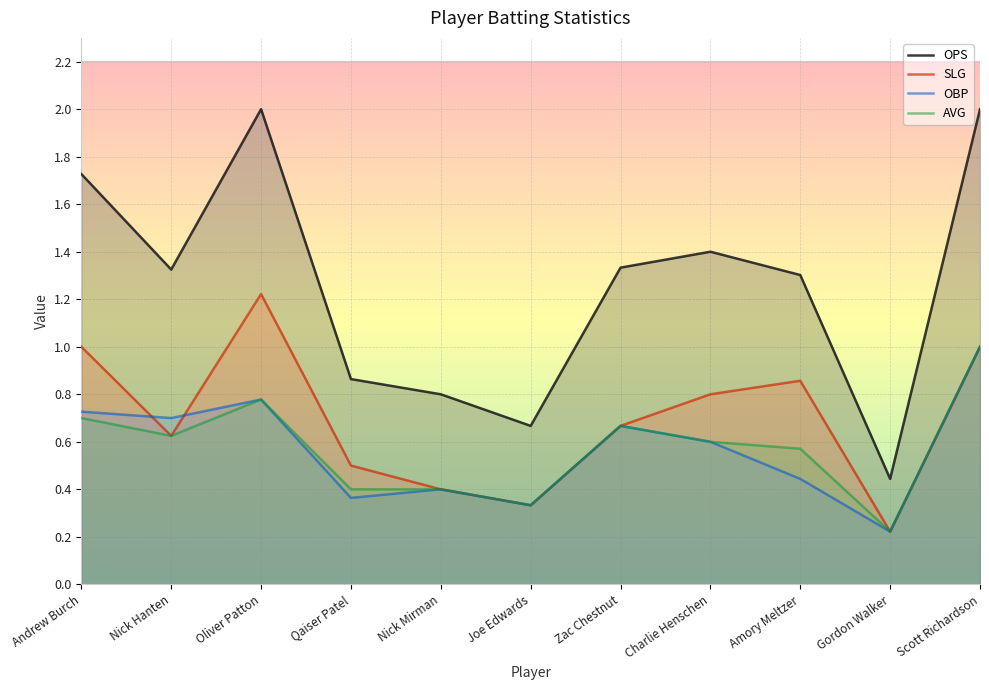

Is the value of AVG at Nick Hanten greater than the value of OPS at Andrew Burch?

No